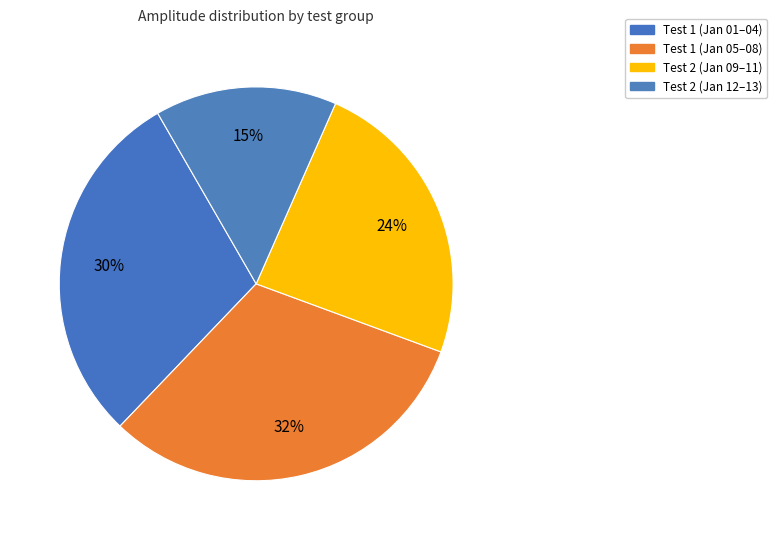

What is the smallest slice in the pie chart?

Test 2 (Jan 12–13)